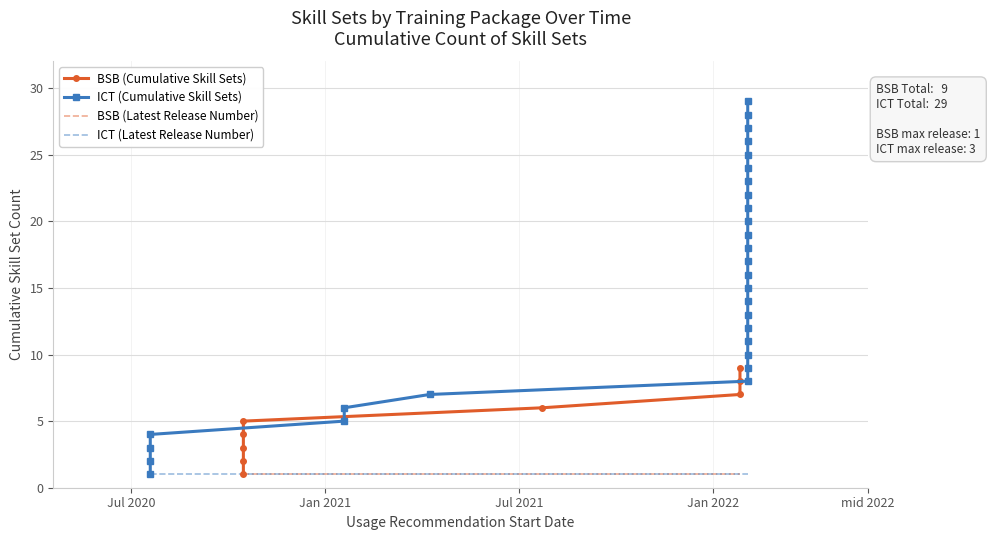

How many values are between 1 and 2?

28